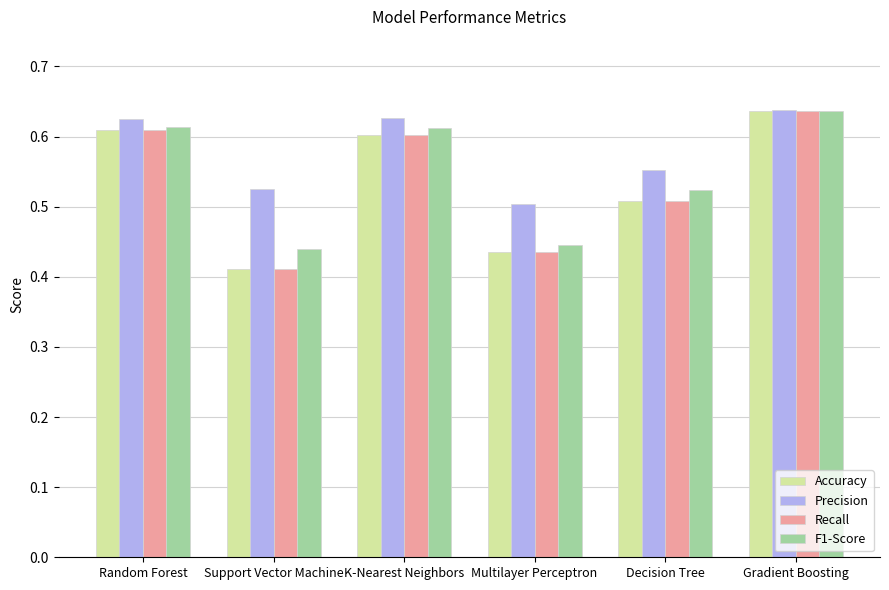

What is the total value across all series at Multilayer Perceptron?

1.8